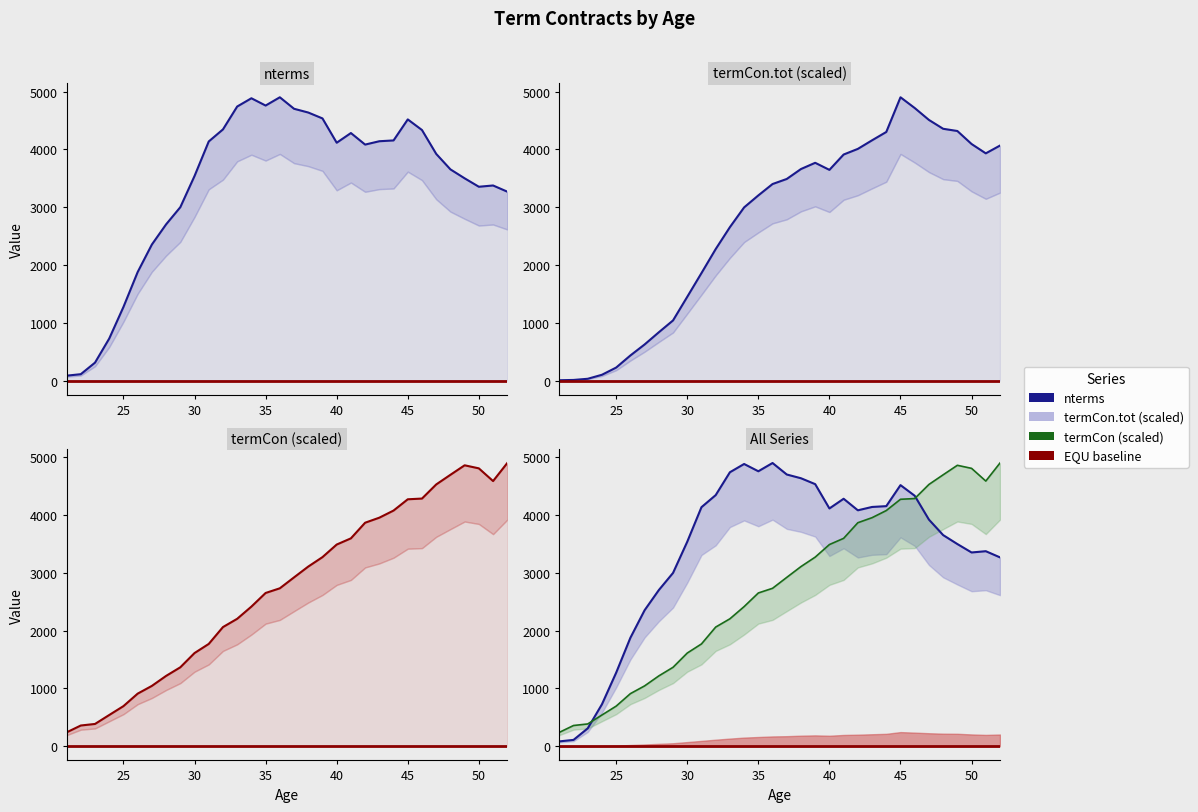

What is the average value of the termCon.tot series?

2719.2